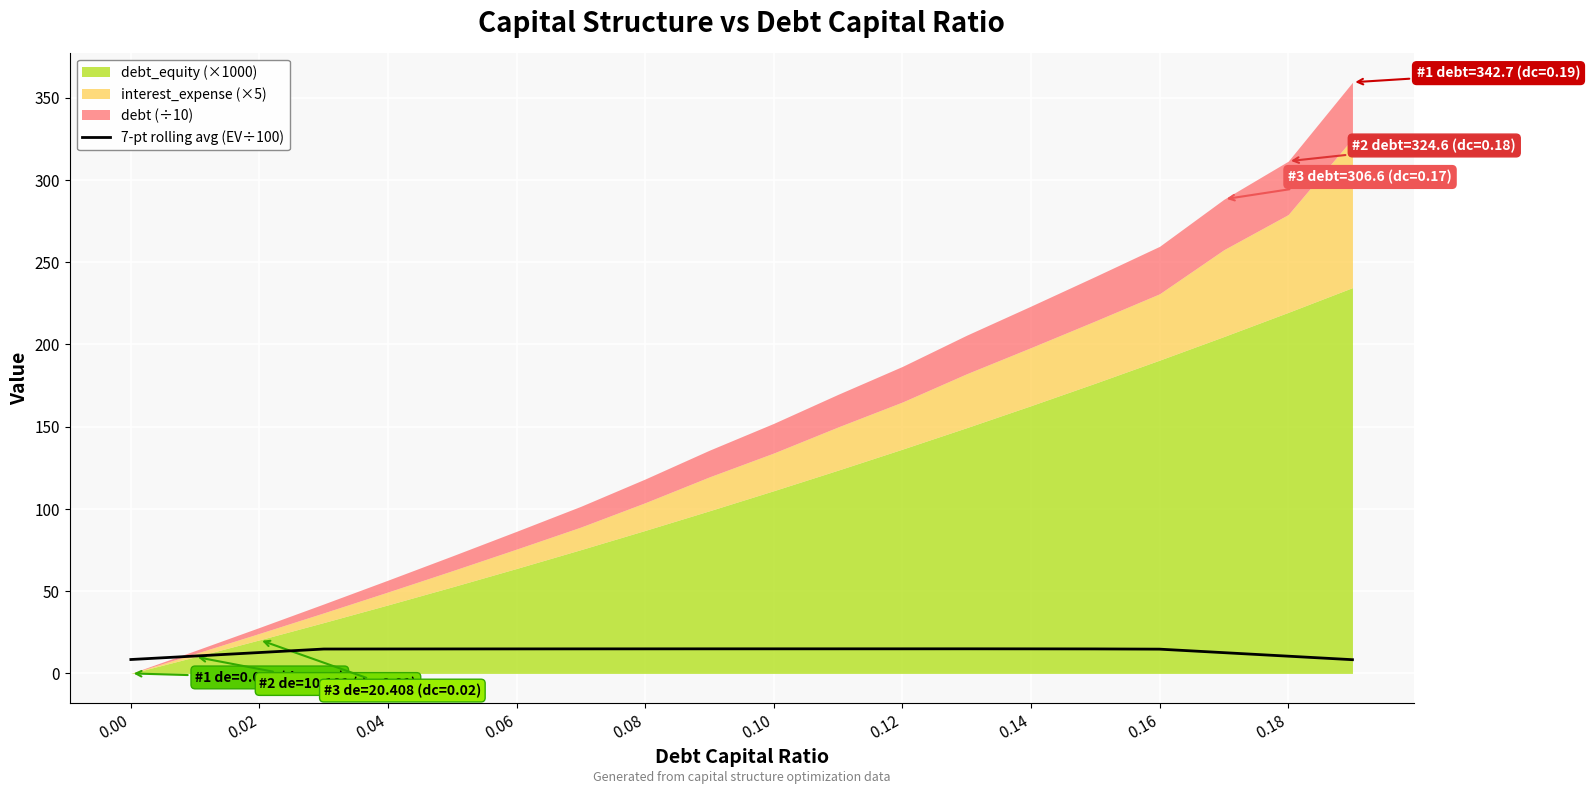

What is the maximum value for 7-pt rolling avg (EV÷100)?

15.0